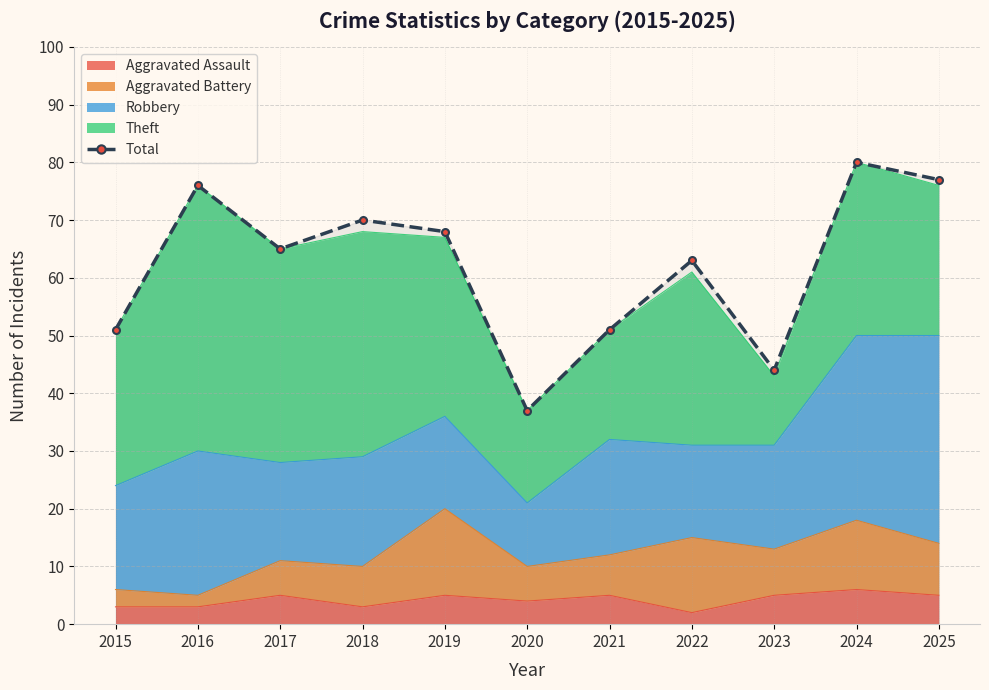

What is the sum of the values at 2025 and 2015?

128